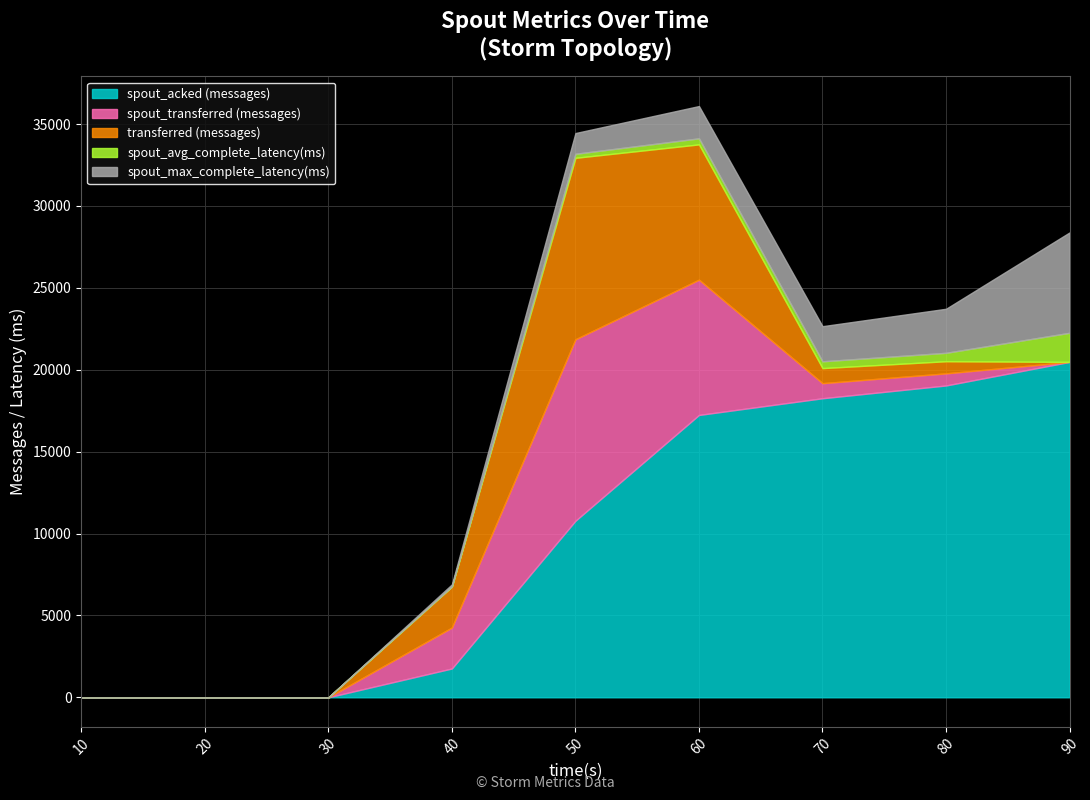

List the labels in order of spout_max_complete_latency(ms) value, smallest first.

10, 20, 30, 40, 50, 60, 70, 80, 90